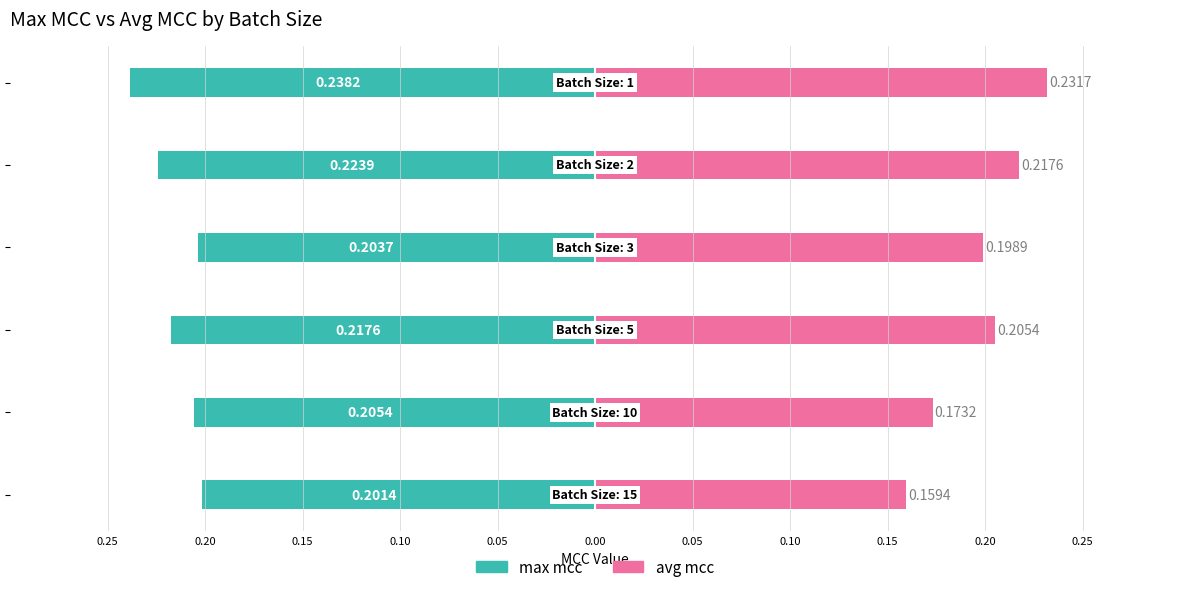

How many groups of bars are there?

6